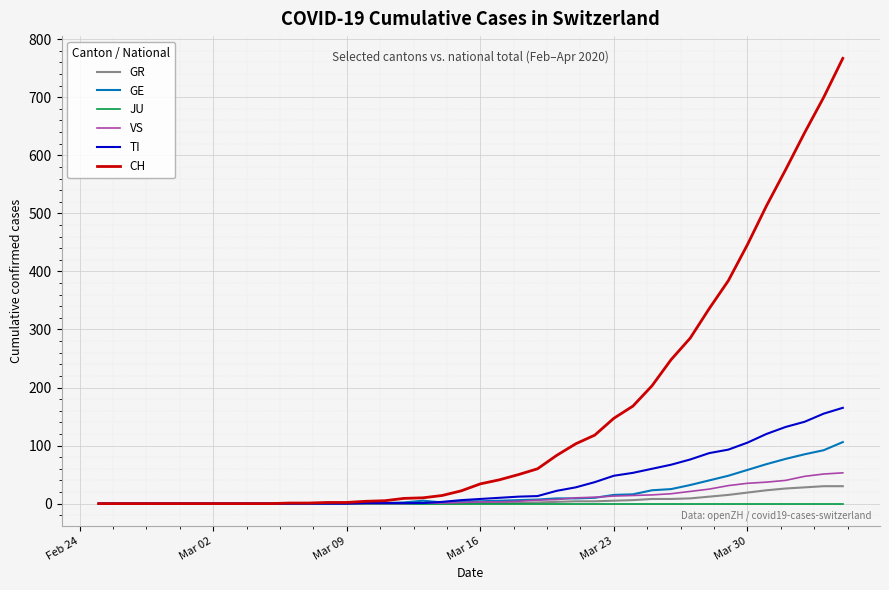

Which series has the largest total across all categories?

CH